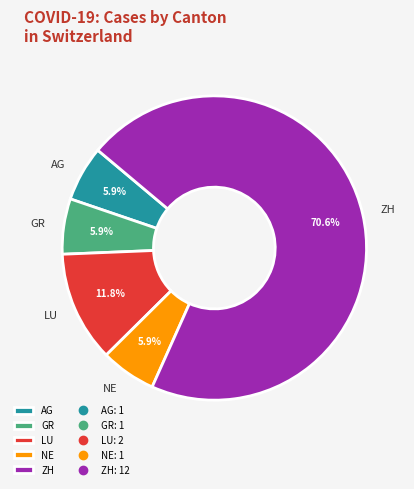

Count the number of slices in the pie.

5